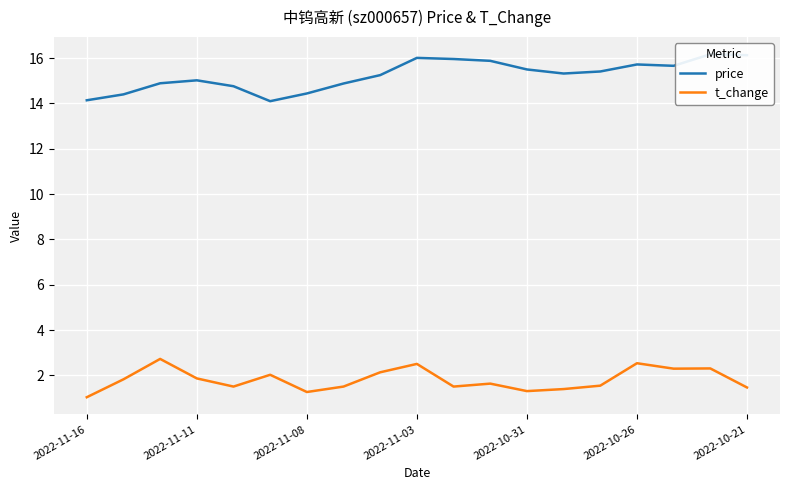

What are all the series names shown in the legend?

price, t_change